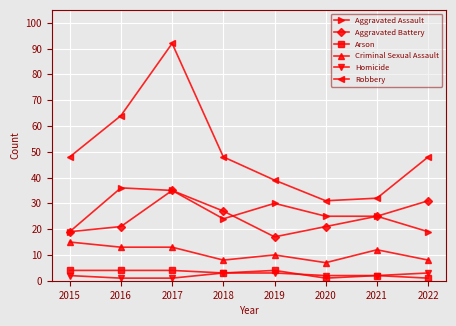

Rank the series at 2020 from highest to lowest value.

Robbery, Aggravated Assault, Aggravated Battery, Criminal Sexual Assault, Homicide, Arson